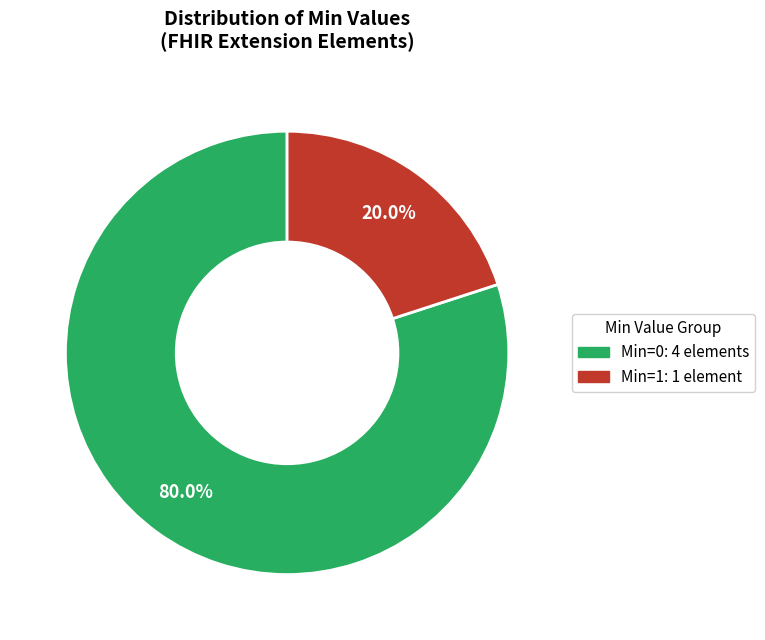

How many segments does this pie chart have?

2